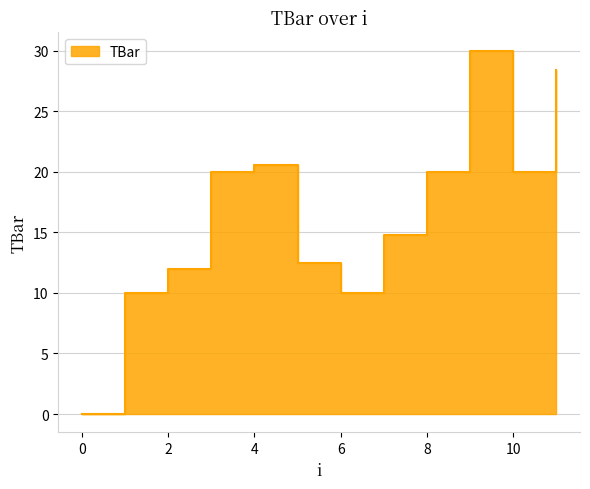

Reading left to right, extract all data points from this chart.

0.0	10.0	11.9	20.0	20.6	12.5	10.0	14.7	20.0	30.0	20.0	28.4